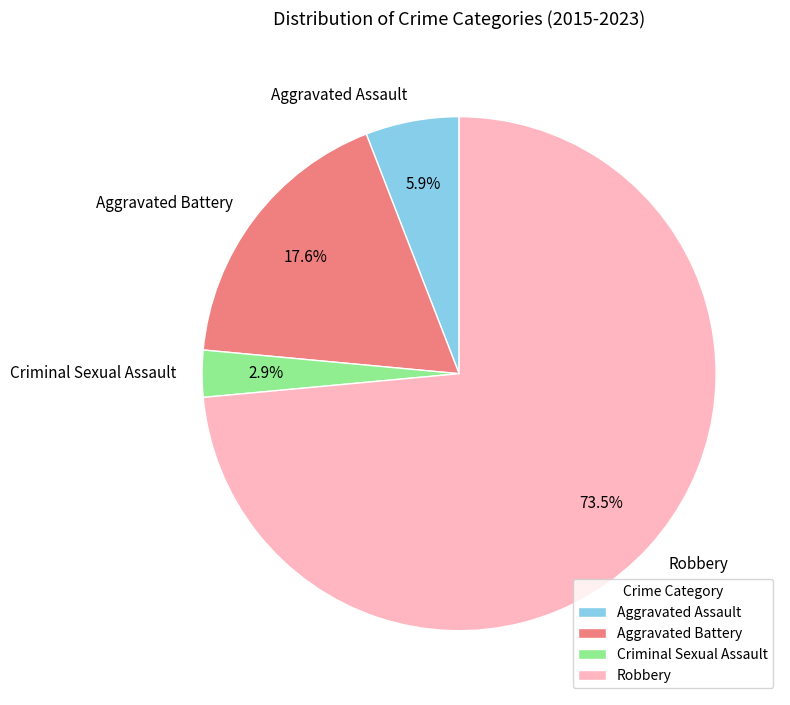

Combined, what portion of the pie is Criminal Sexual Assault and Robbery?

76.5%